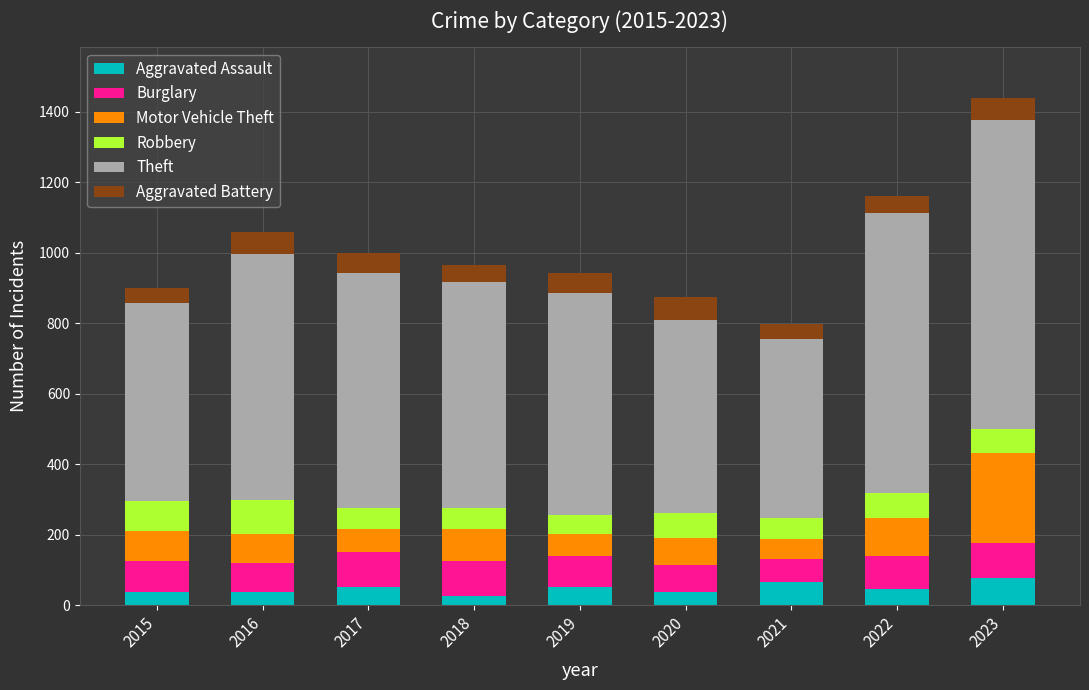

What is the average value of the Aggravated Assault series?

48